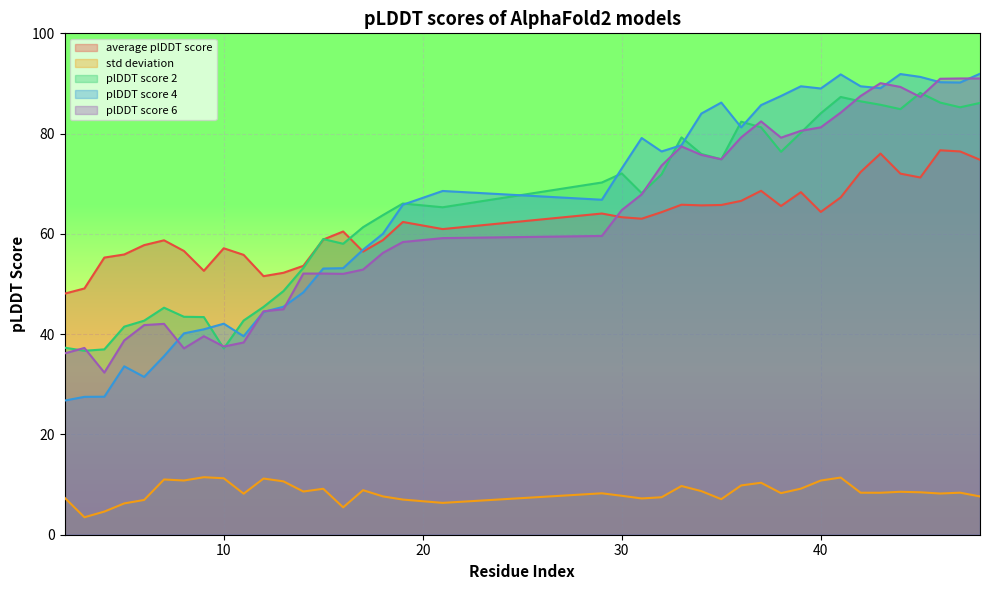

List the labels in order of plDDT score 4 value, largest first.

48, 44, 41, 45, 46, 47, 39, 42, 43, 40, 38, 35, 37, 34, 36, 31, 33, 32, 30, 21, 29, 19, 18, 17, 16, 15, 14, 13, 12, 10, 9, 8, 11, 7, 5, 6, 4, 3, 2